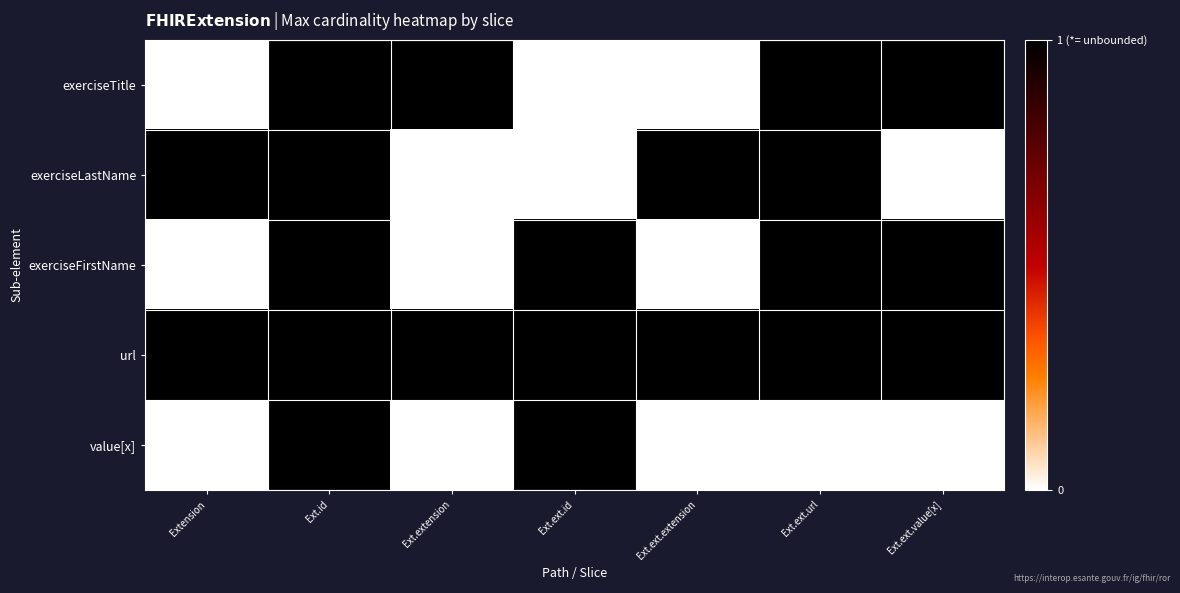

At which category is the sum across all series the highest?

Ext.id